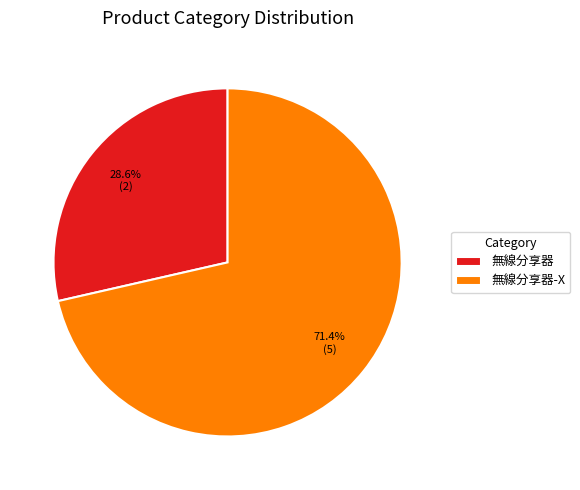

How many segments does this pie chart have?

2